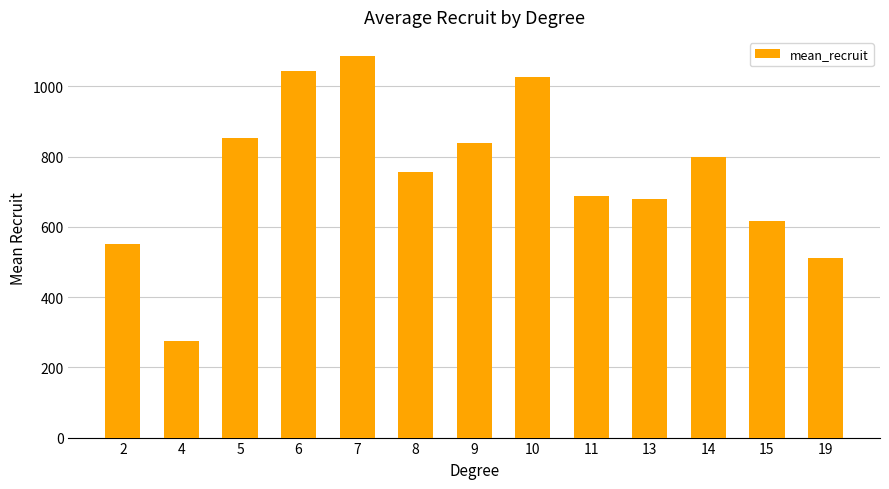

How many bars are there in total?

13